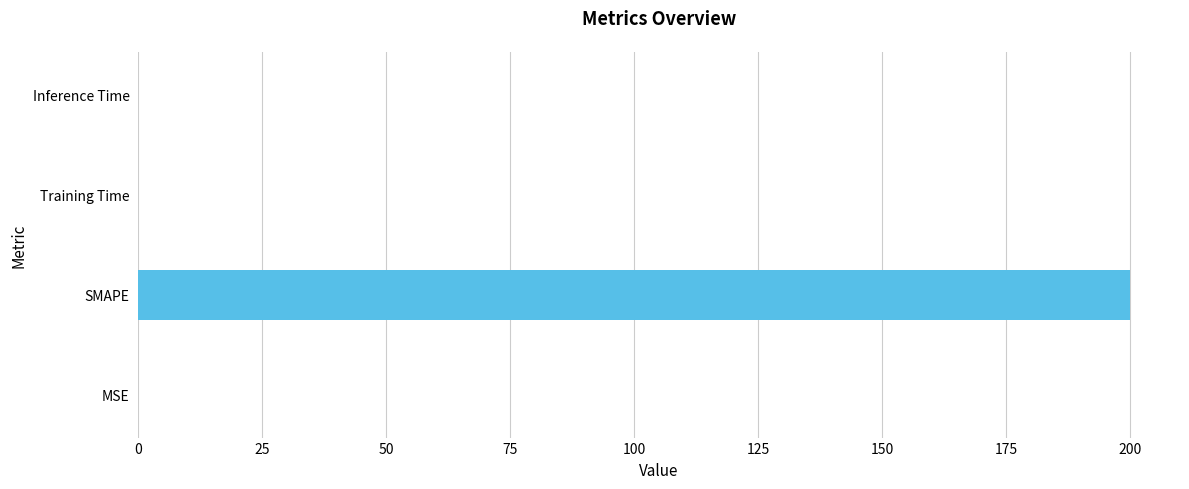

Read the value at SMAPE.

200.0